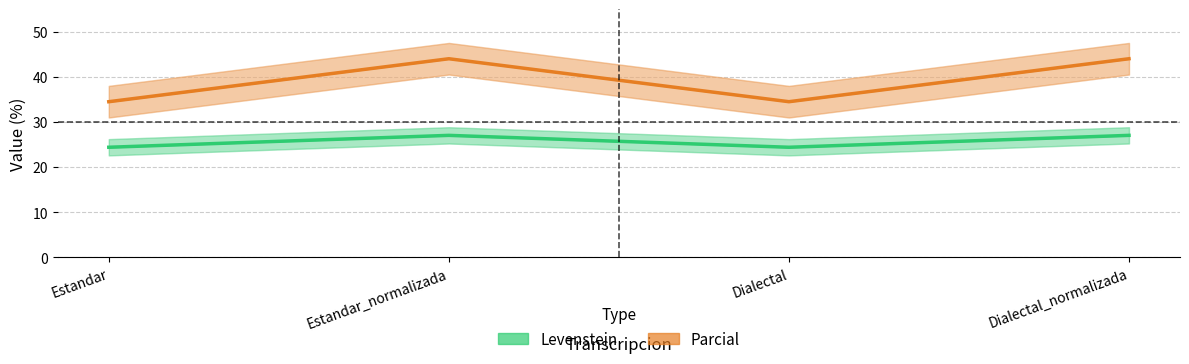

What is the maximum value for Parcial?

44.0